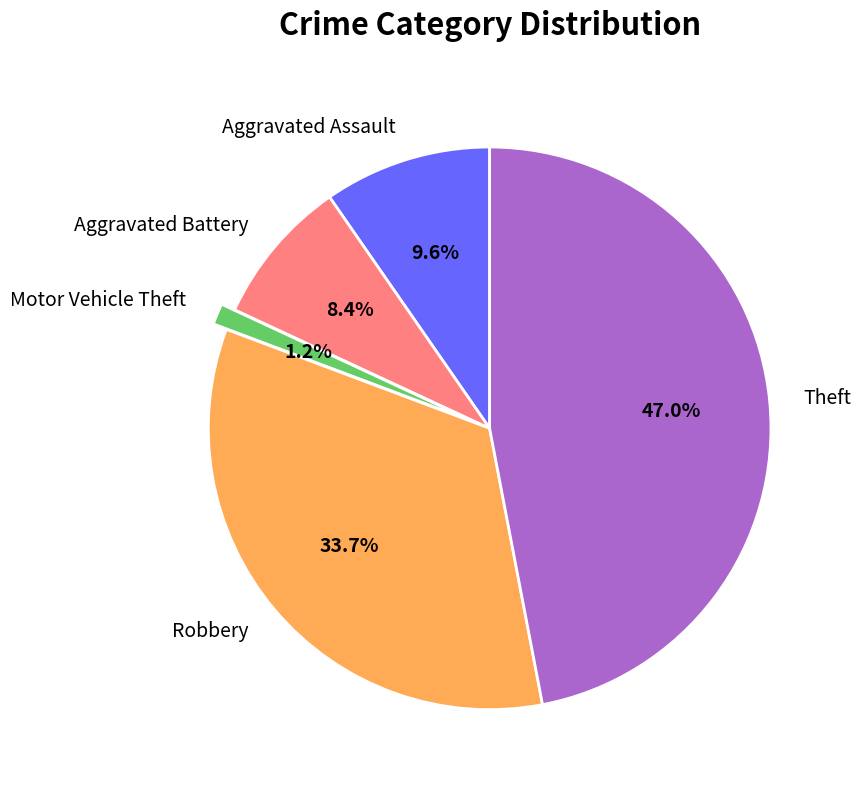

Count the number of slices in the pie.

5